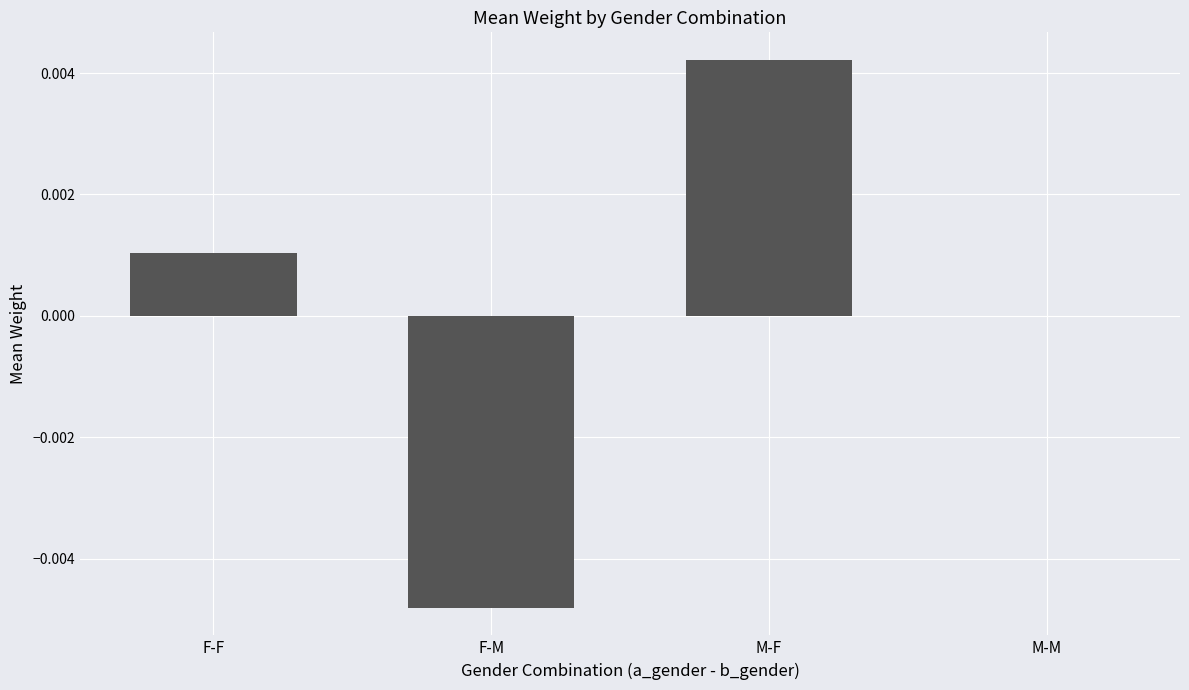

Which has a higher value, F-F or F-M?

F-F